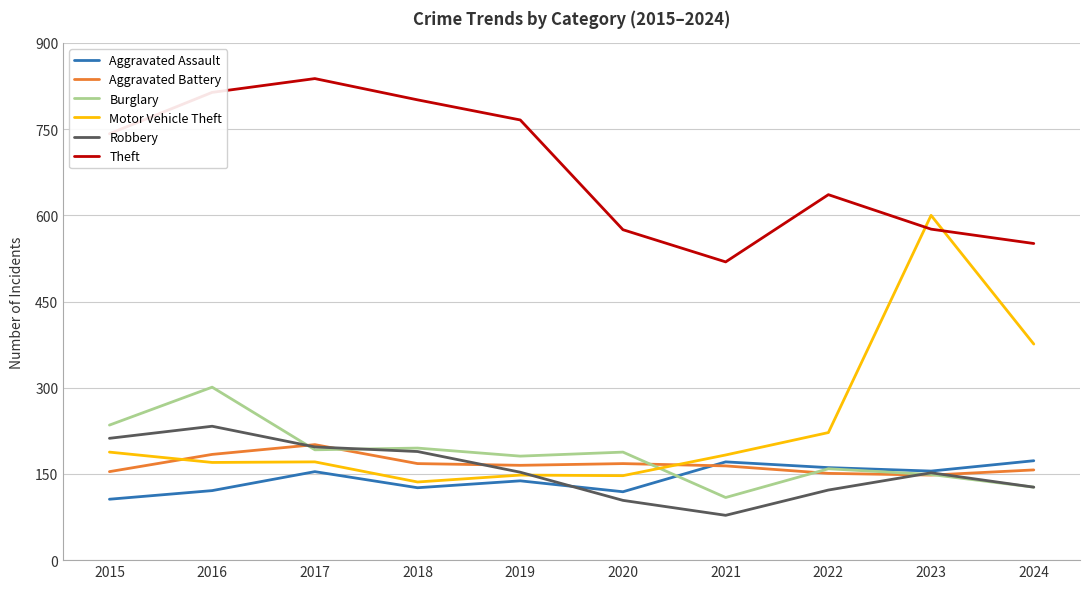

Where is the first local maximum for Theft?

2017